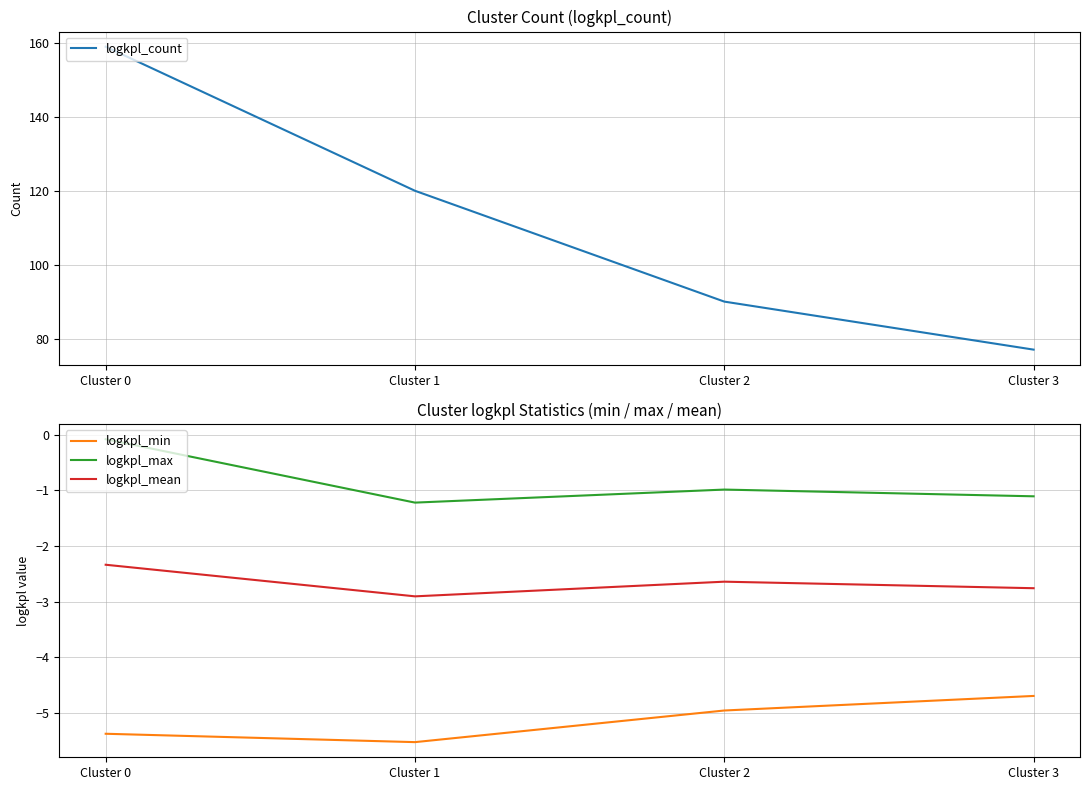

At how many categories does at least one series exceed 70?

4